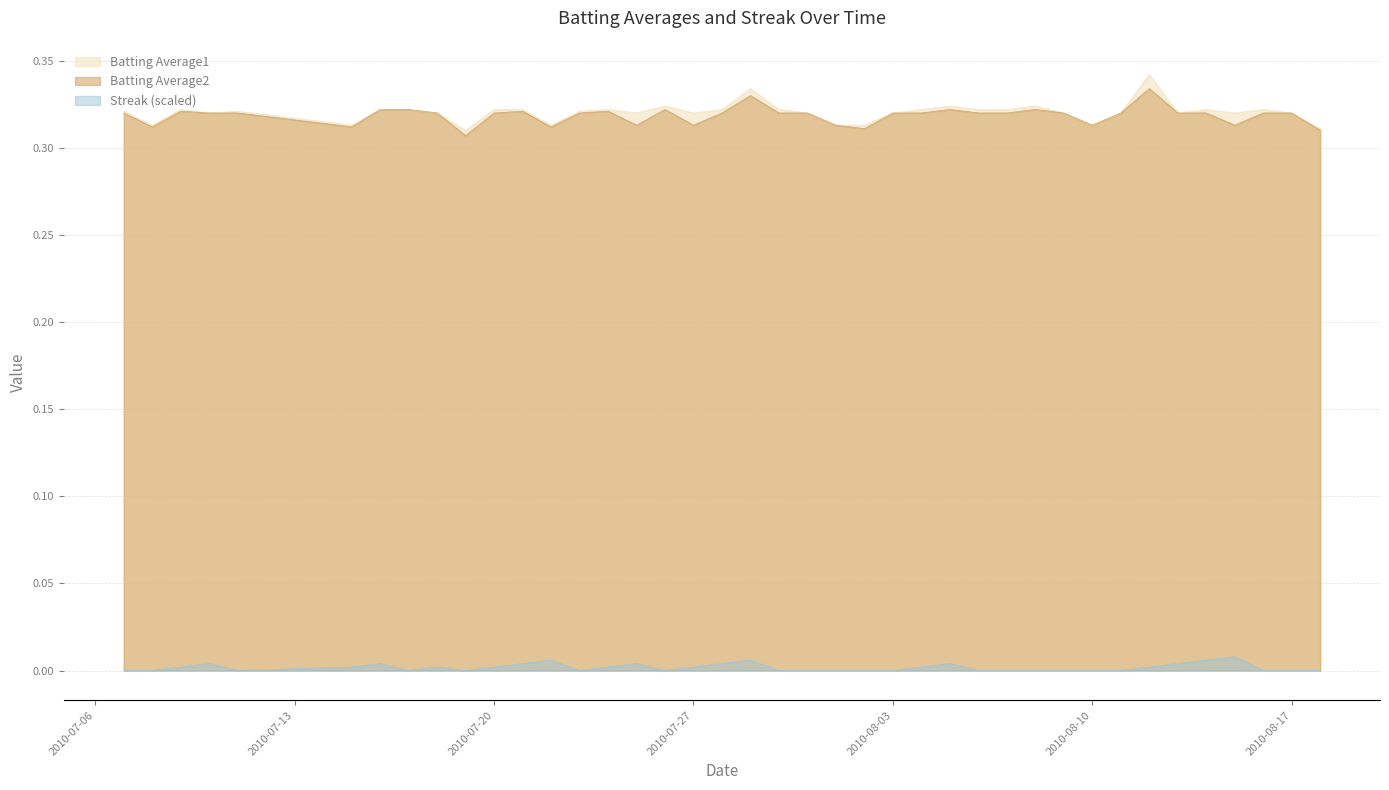

What position from the left is 2010-08-10?

32